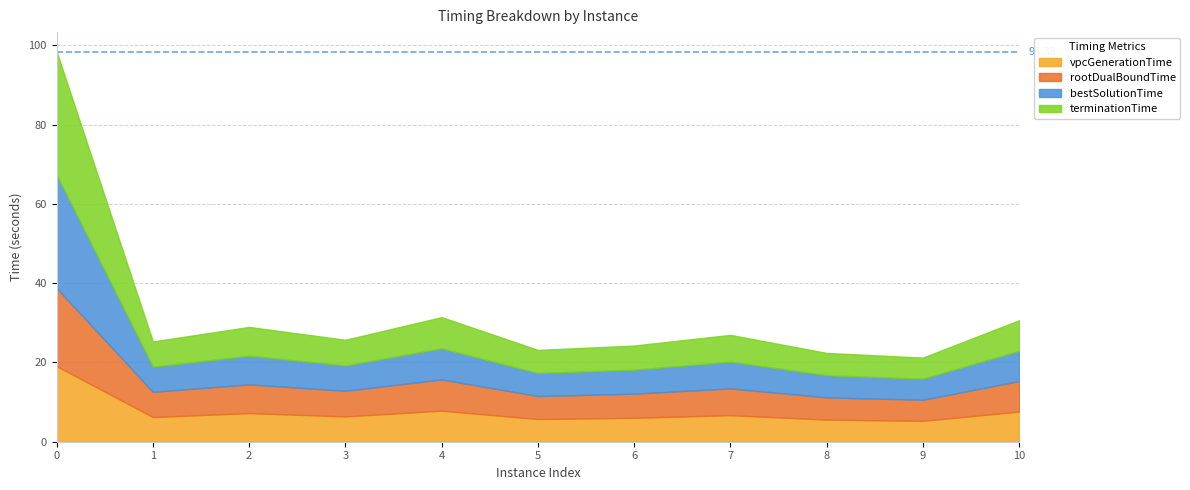

List the series in order of their peak value, lowest first.

vpcGenerationTime, rootDualBoundTime, bestSolutionTime, terminationTime